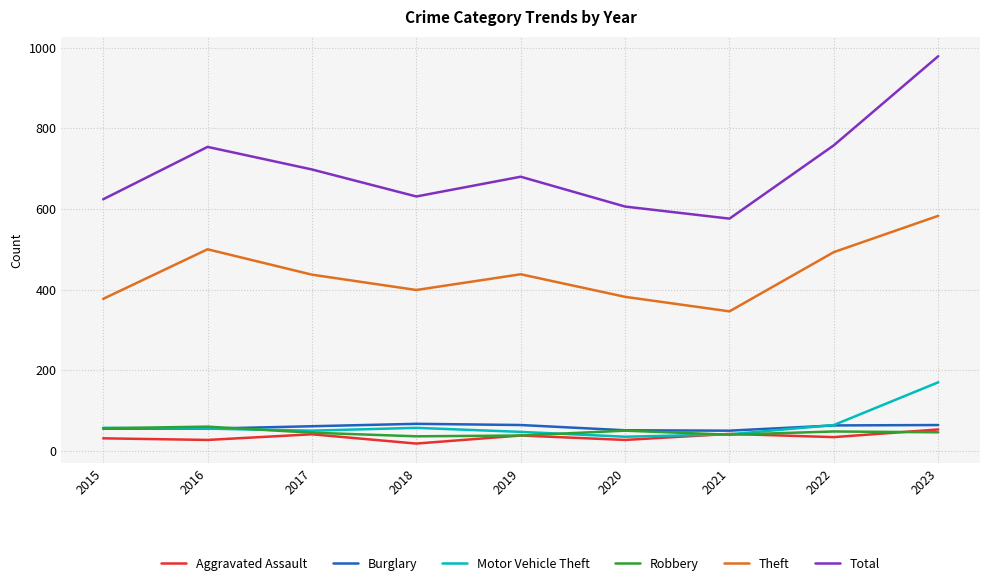

How many categories are shown in the chart?

9